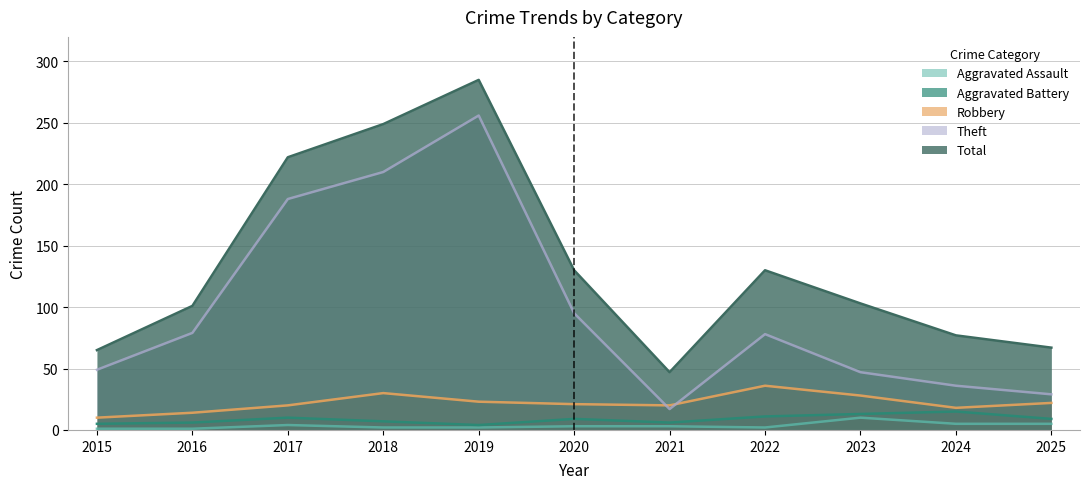

Reading left to right, list all the values displayed in this chart.

Aggravated Assault: 2015=1	2016=1	2017=4	2018=2	2019=2	2020=3	2021=3	2022=2	2023=10	2024=5	2025=5
Aggravated Battery: 2015=5	2016=6	2017=10	2018=7	2019=4	2020=9	2021=6	2022=11	2023=13	2024=15	2025=9
Robbery: 2015=10	2016=14	2017=20	2018=30	2019=23	2020=21	2021=20	2022=36	2023=28	2024=18	2025=22
Theft: 2015=49	2016=79	2017=188	2018=210	2019=256	2020=95	2021=17	2022=78	2023=47	2024=36	2025=29
Total: 2015=65	2016=101	2017=222	2018=249	2019=285	2020=130	2021=47	2022=130	2023=103	2024=77	2025=67